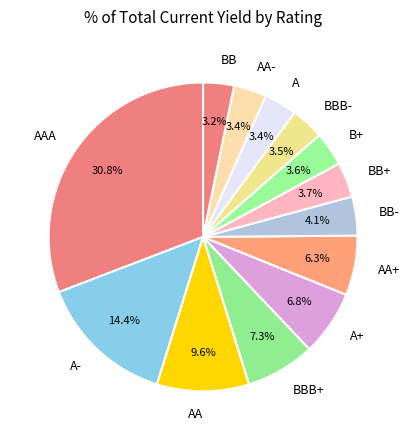

Which slice is the largest?

AAA